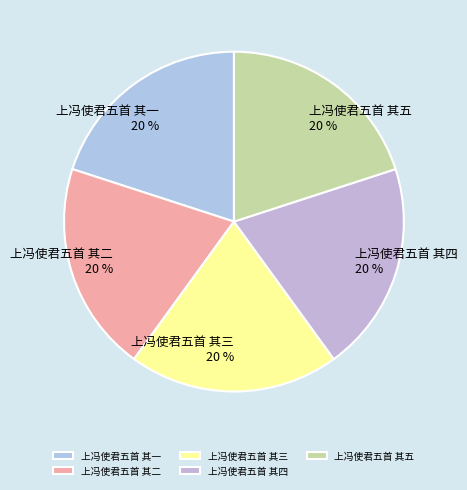

Do 上冯使君五首 其三 and 上冯使君五首 其四 together represent more than half of the pie?

No